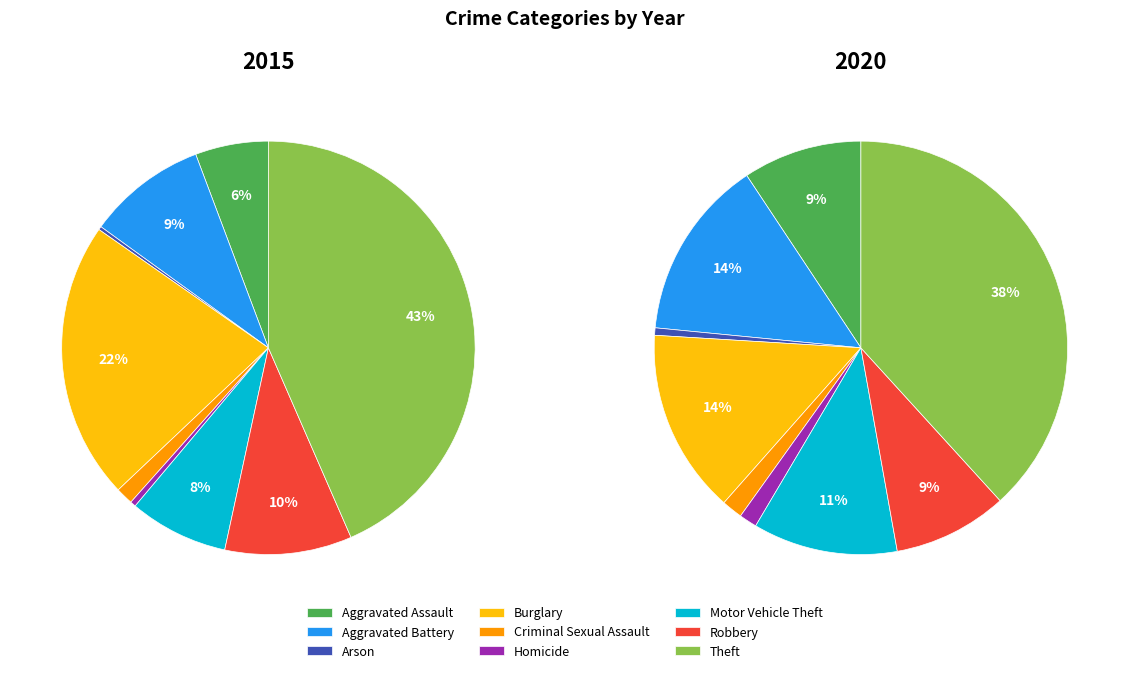

How much of the chart is everything except Aggravated Battery?

90.7%